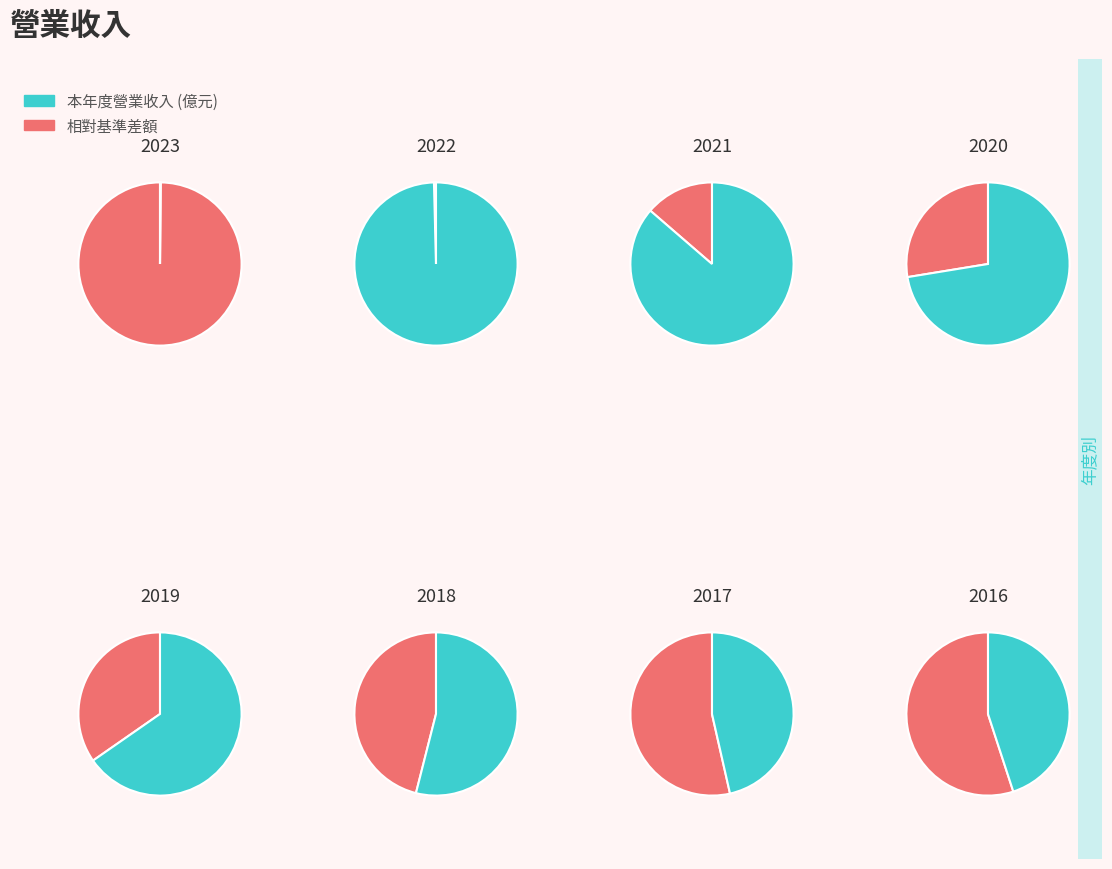

What percentage is NOT represented by 2017?

91.8%